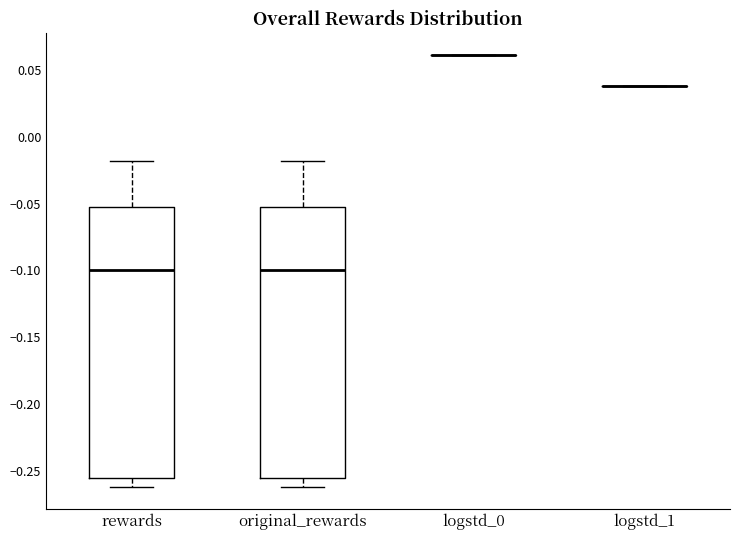

Reading left to right, transcribe this box plot: for each box, give where its median line is, the range the box spans, and where its two whiskers end, as read against the y-axis. The values are not printed on the chart, so give them approximately, as read against the axis.

rewards: median -0.100, box -0.255 to -0.050, whiskers -0.260 to -0.020
original_rewards: median -0.100, box -0.255 to -0.050, whiskers -0.260 to -0.020
logstd_0: box collapsed to a line at 0.060, whiskers 0.060 to 0.060
logstd_1: box collapsed to a line at 0.040, whiskers 0.040 to 0.040